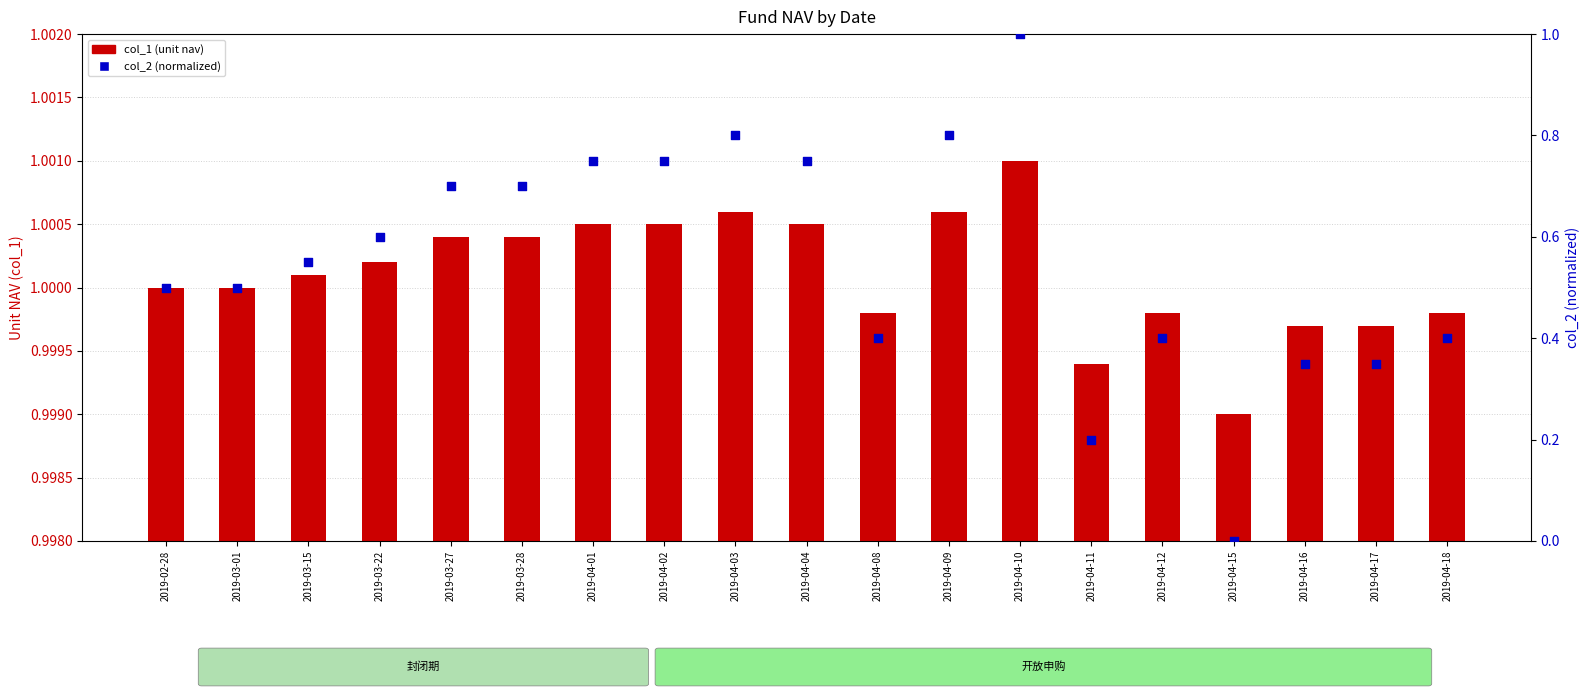

Which series reaches the minimum Y coordinate?

col_2 (normalized)